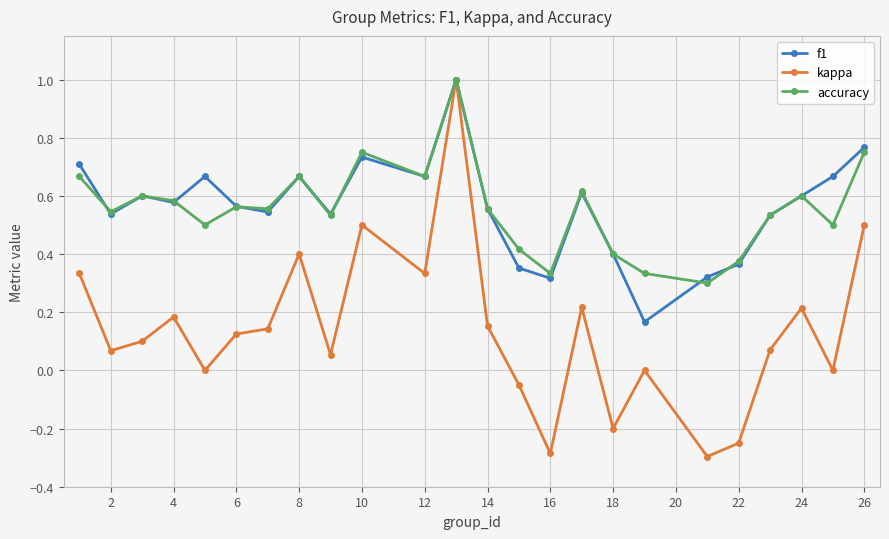

What is the greatest value displayed?

1.0